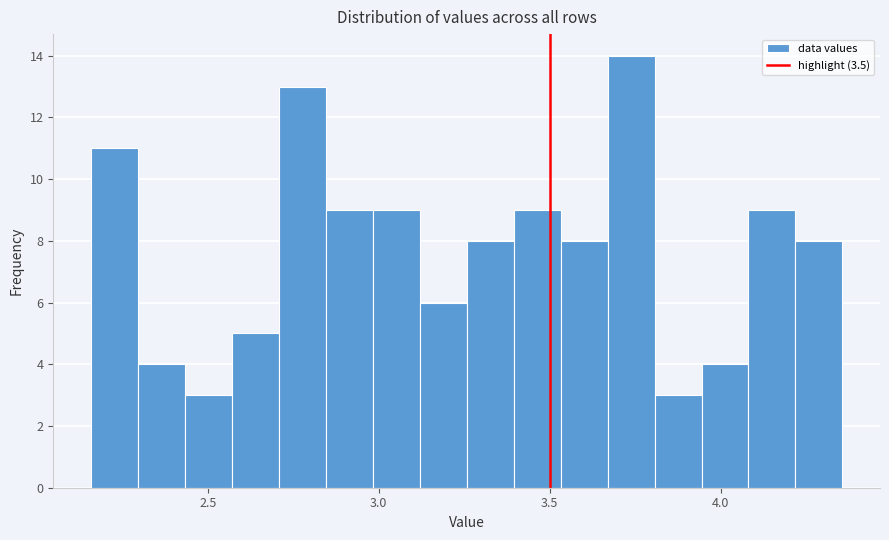

Read against the x-axis, roughly where is the centre of the tallest bar?

3.75